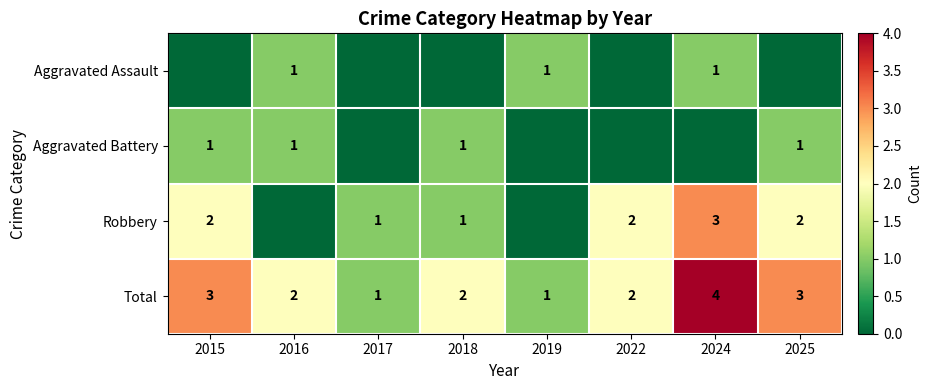

Is the value of Total at 2017 greater than the value of Robbery at 2024?

No